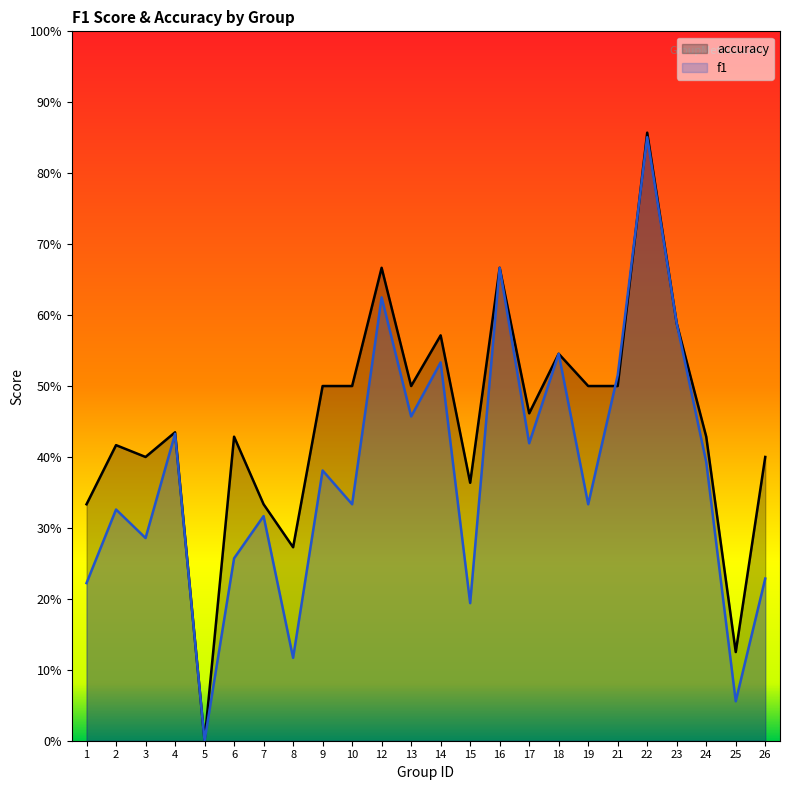

What are all the series names shown in the legend?

accuracy, f1